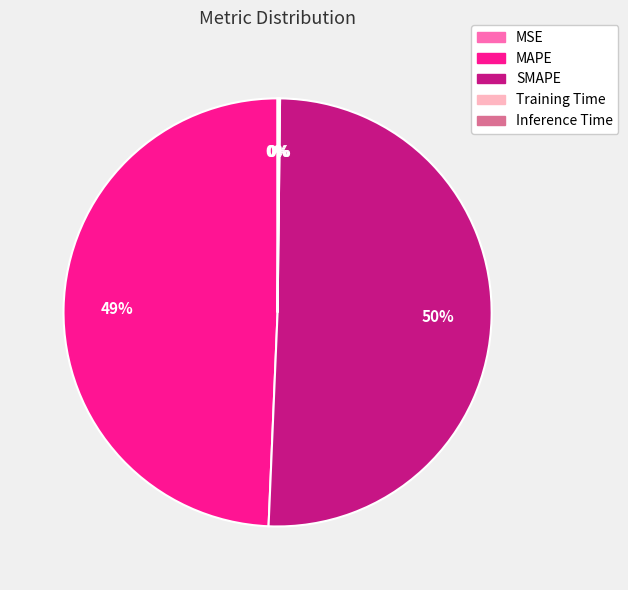

To the nearest percent, what is the average slice percentage?

20%